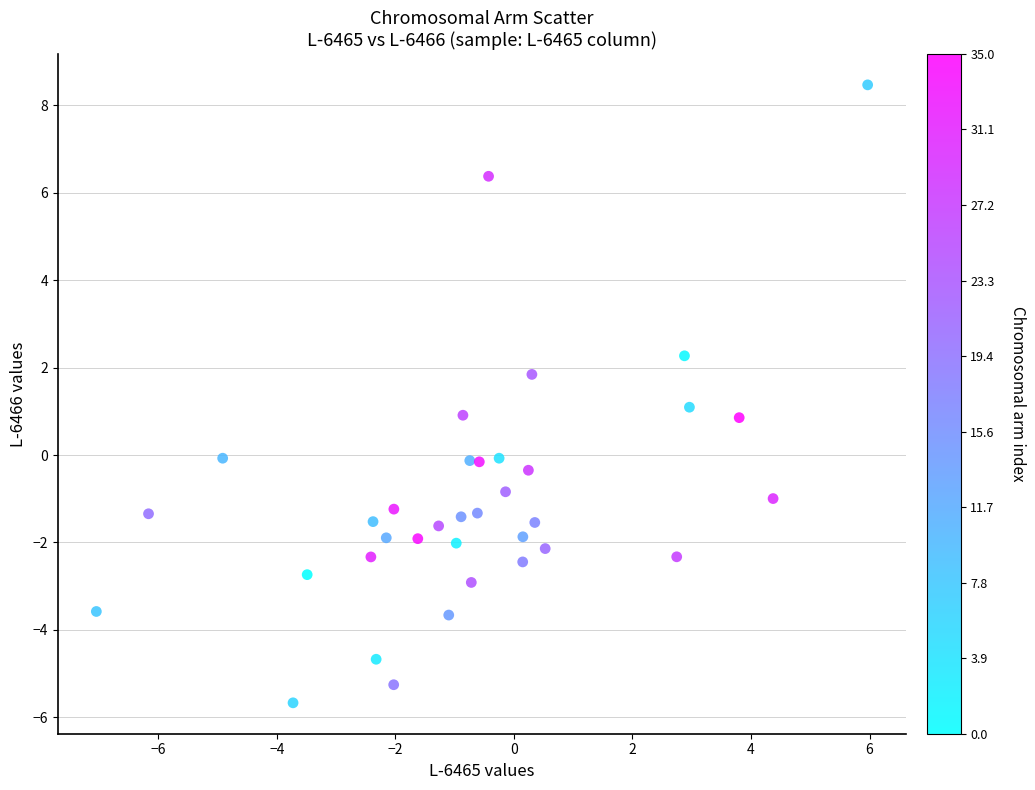

What is the range of X values (max minus min)?

13.0